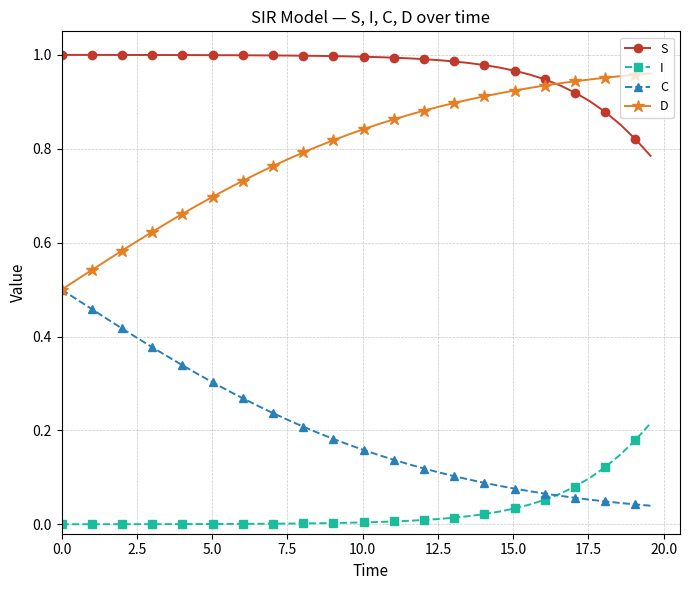

Which series has the largest total across all categories?

S